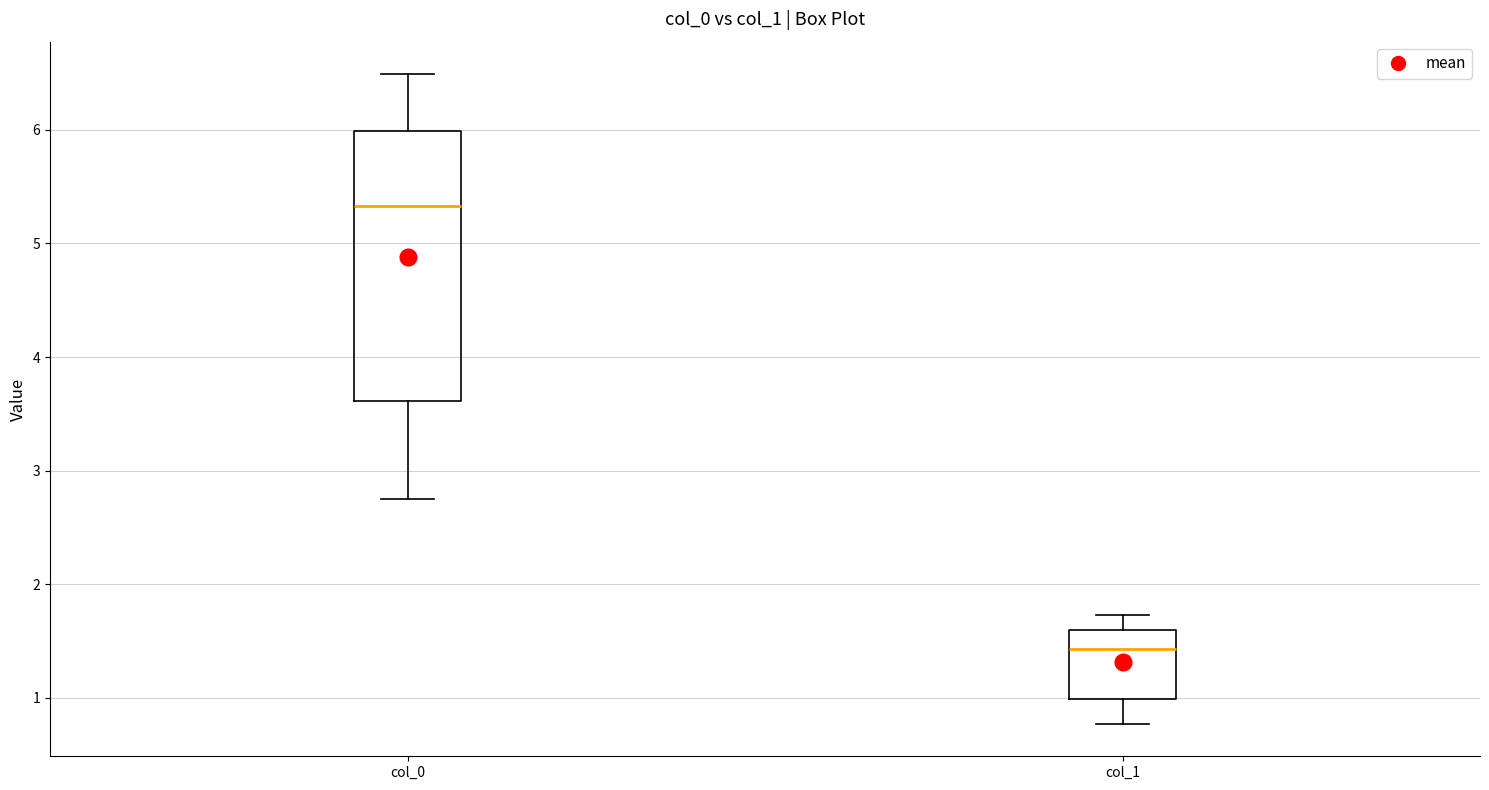

Which box has the highest median line?

col_0